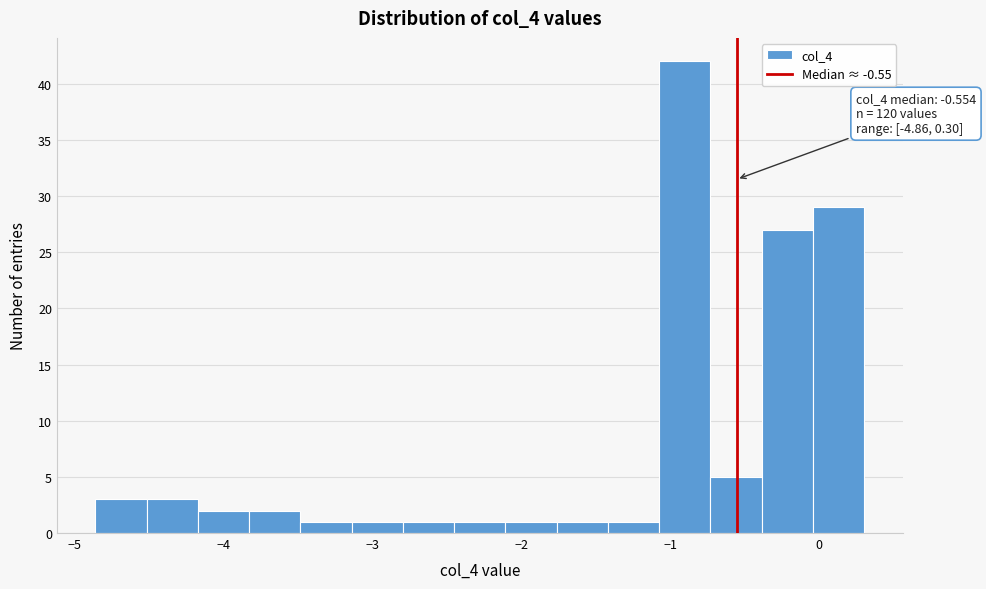

Read against the x-axis, roughly where is the centre of the tallest bar?

-0.9